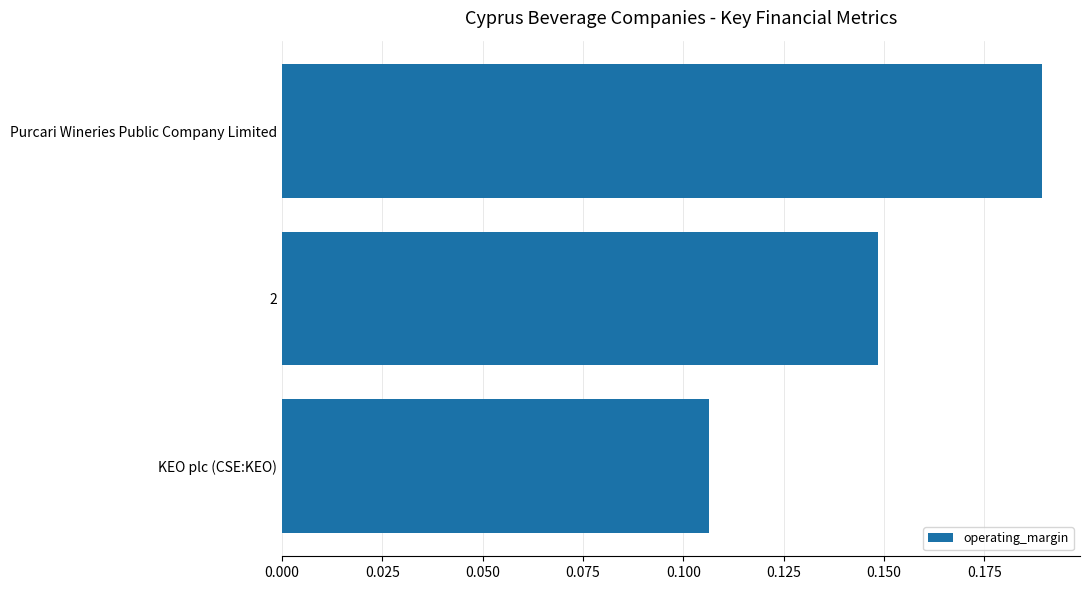

At which label is the value closest to 0?

KEO plc (CSE:KEO)